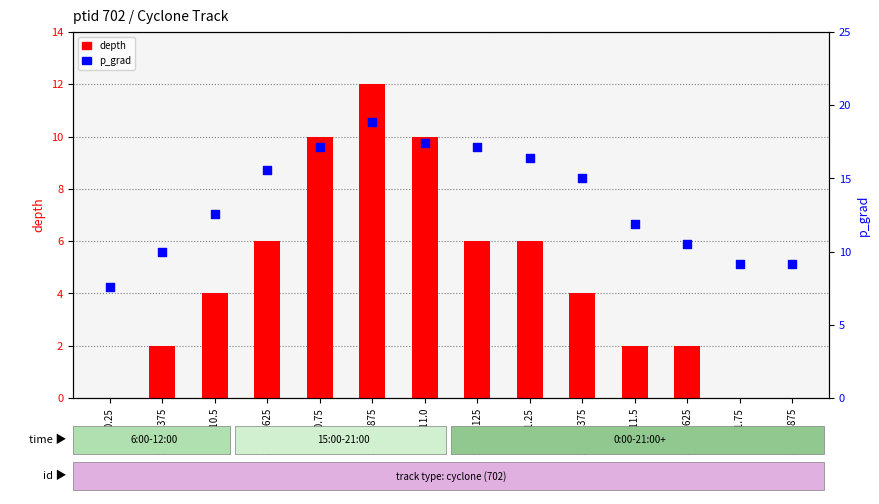

Which series contains the lowest Y value?

depth